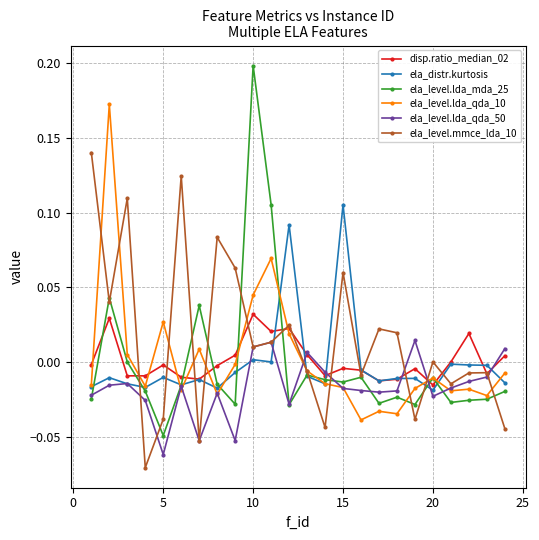

Which series has the largest total across all categories?

ela_level.mmce_lda_10